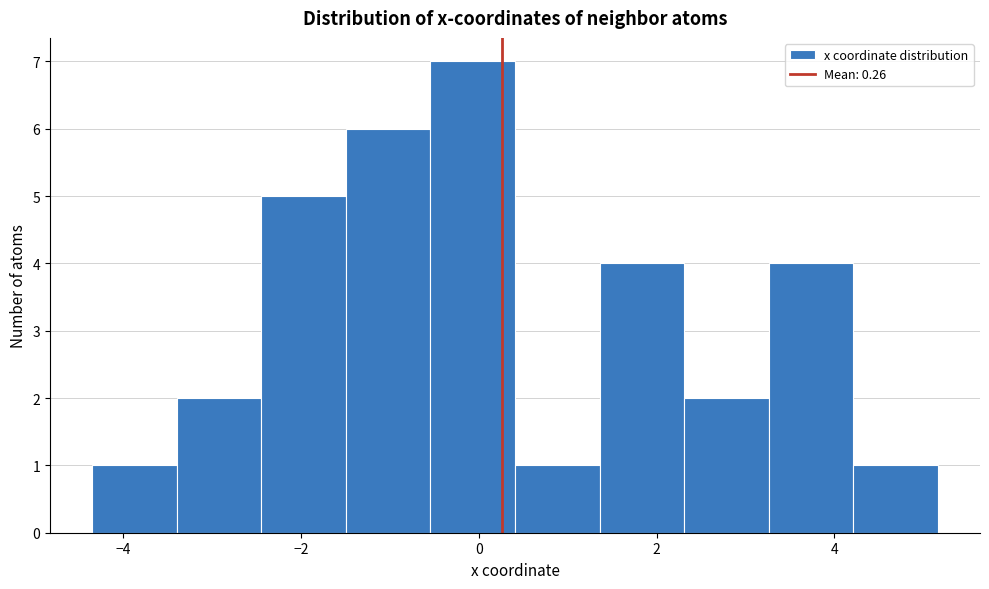

Reading left to right, list every bar in this chart as the range it spans on the x-axis followed by its height. Neither the bar edges nor the heights are printed on the chart, so give them approximately, as read against the axes.

-4.4 to -3.4: 1
-3.4 to -2.4: 2
-2.4 to -1.4: 5
-1.4 to -0.6: 6
-0.6 to 0.4: 7
0.4 to 1.4: 1
1.4 to 2.4: 4
2.4 to 3.2: 2
3.2 to 4.2: 4
4.2 to 5.2: 1